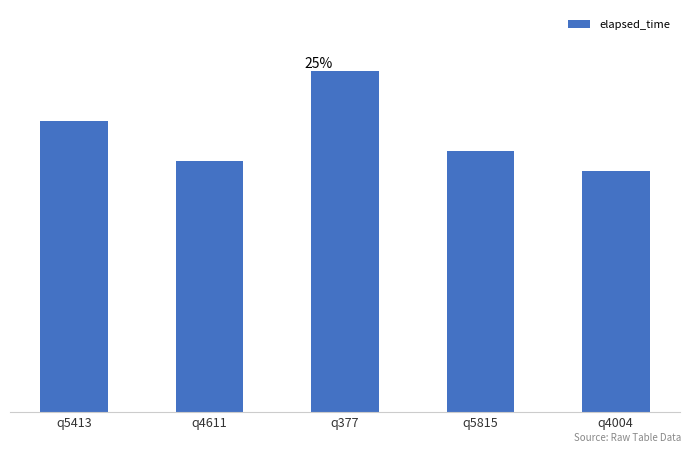

What is the maximum value shown in the chart?

34000